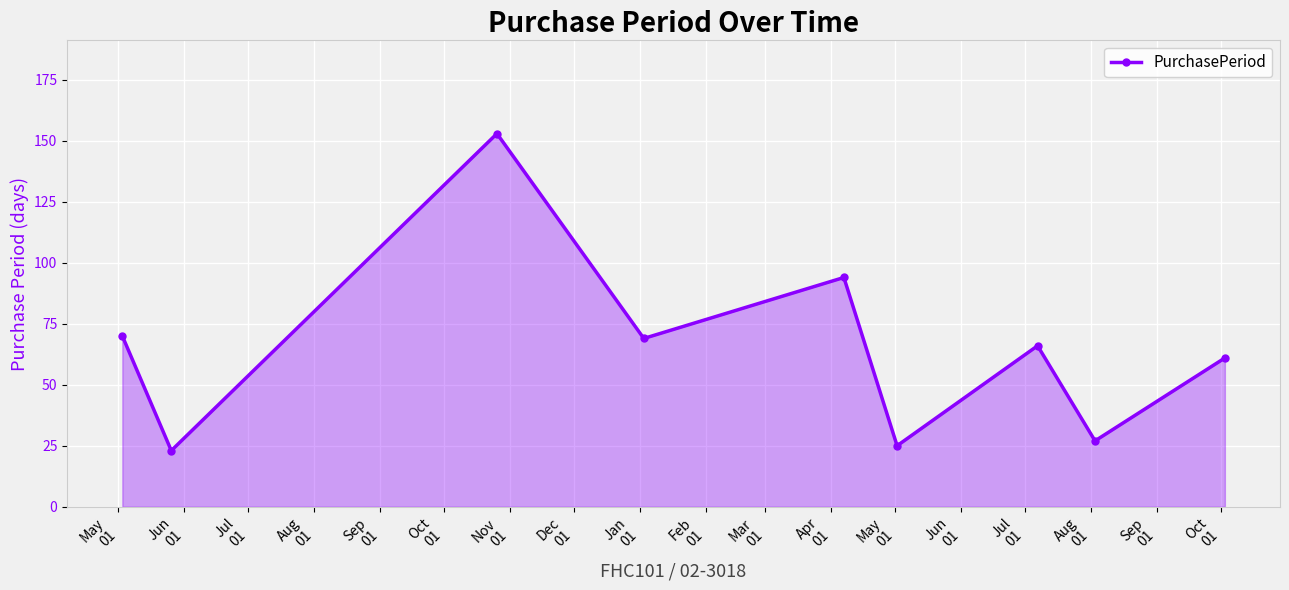

What is the value of the 4th point from the left?

69